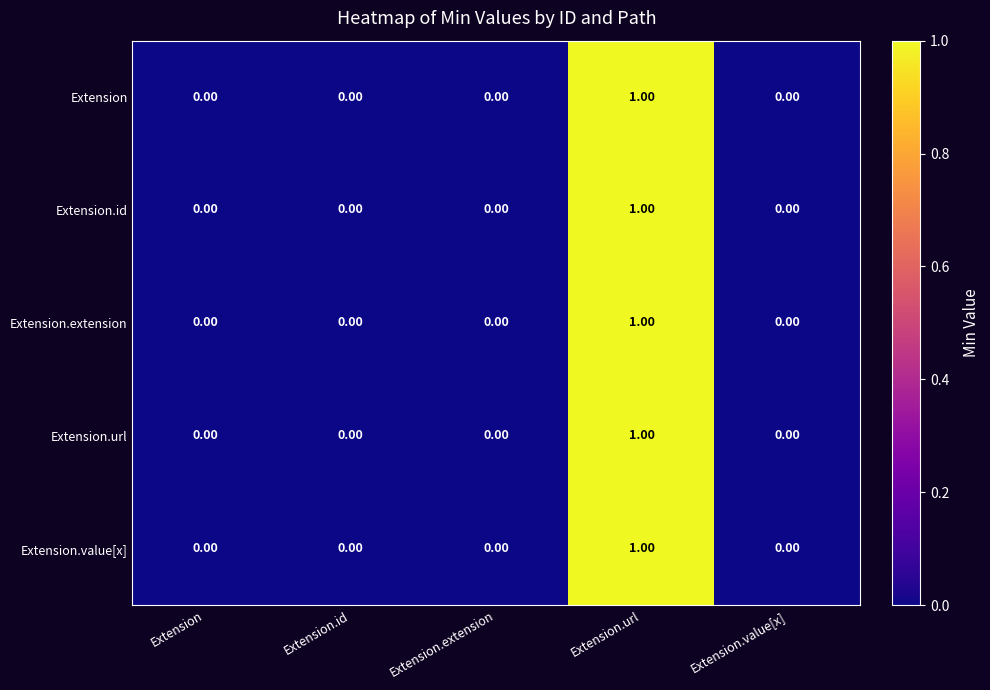

At which category does the chart reach its peak across all series?

Extension.url